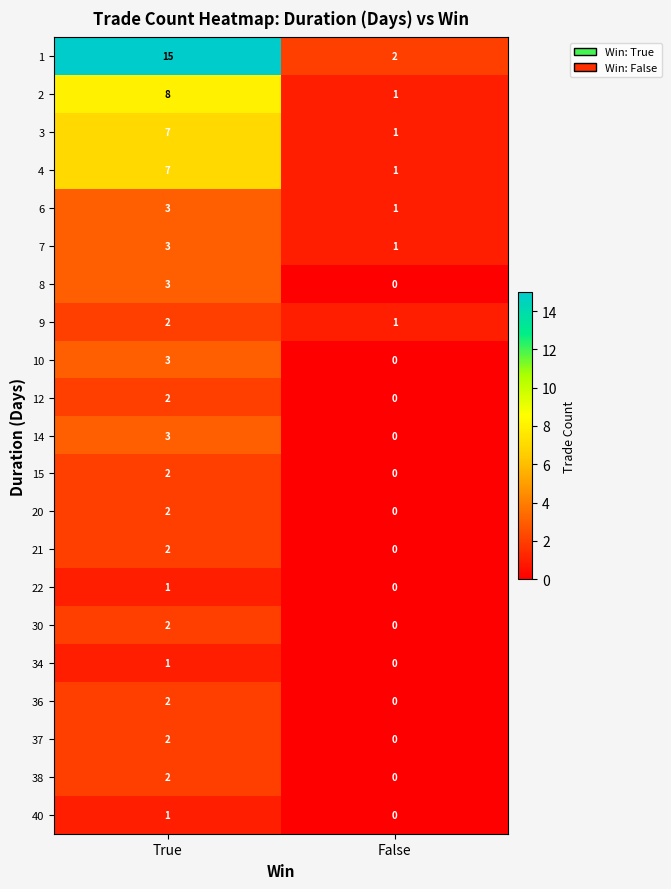

The 7 series shows 2 at False. True or false?

False